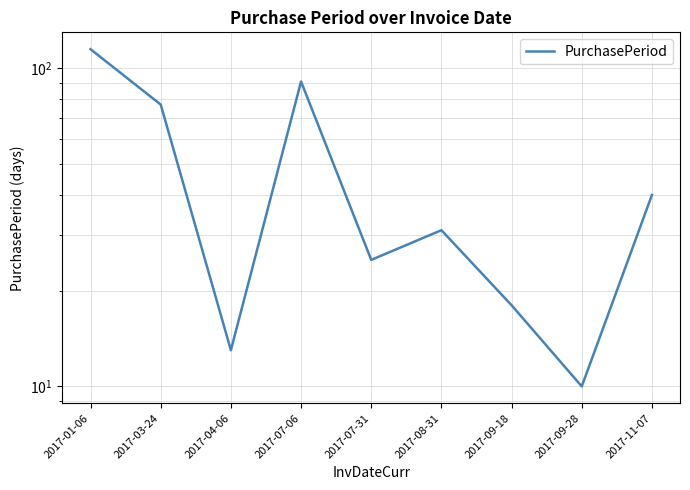

Where is the first local minimum?

2017-04-06